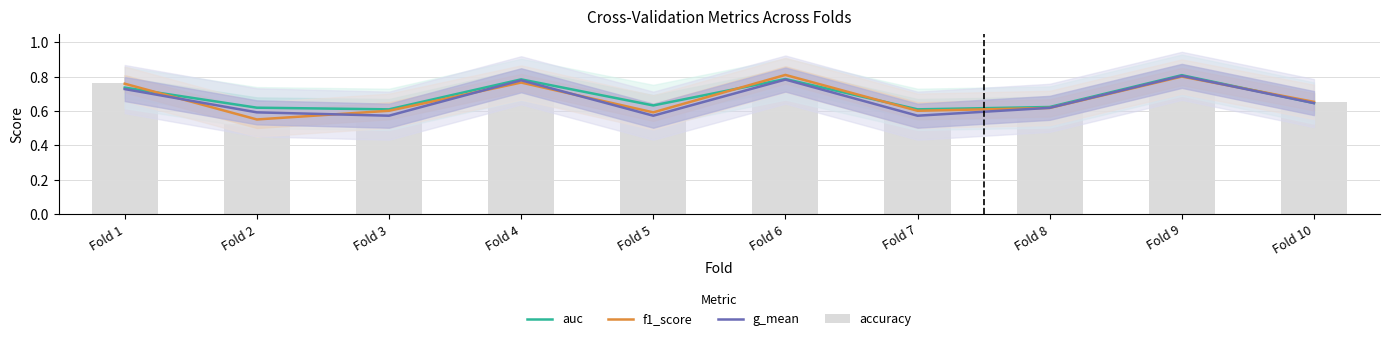

Reading left to right, extract all data points from this chart.

auc: Fold 1=0.7	Fold 2=0.6	Fold 3=0.6	Fold 4=0.8	Fold 5=0.6	Fold 6=0.8	Fold 7=0.6	Fold 8=0.6	Fold 9=0.8	Fold 10=0.6
f1_score: Fold 1=0.8	Fold 2=0.6	Fold 3=0.6	Fold 4=0.8	Fold 5=0.6	Fold 6=0.8	Fold 7=0.6	Fold 8=0.6	Fold 9=0.8	Fold 10=0.7
g_mean: Fold 1=0.7	Fold 2=0.6	Fold 3=0.6	Fold 4=0.8	Fold 5=0.6	Fold 6=0.8	Fold 7=0.6	Fold 8=0.6	Fold 9=0.8	Fold 10=0.6
accuracy: Fold 1=0.8	Fold 2=0.5	Fold 3=0.6	Fold 4=0.8	Fold 5=0.6	Fold 6=0.8	Fold 7=0.6	Fold 8=0.6	Fold 9=0.8	Fold 10=0.7